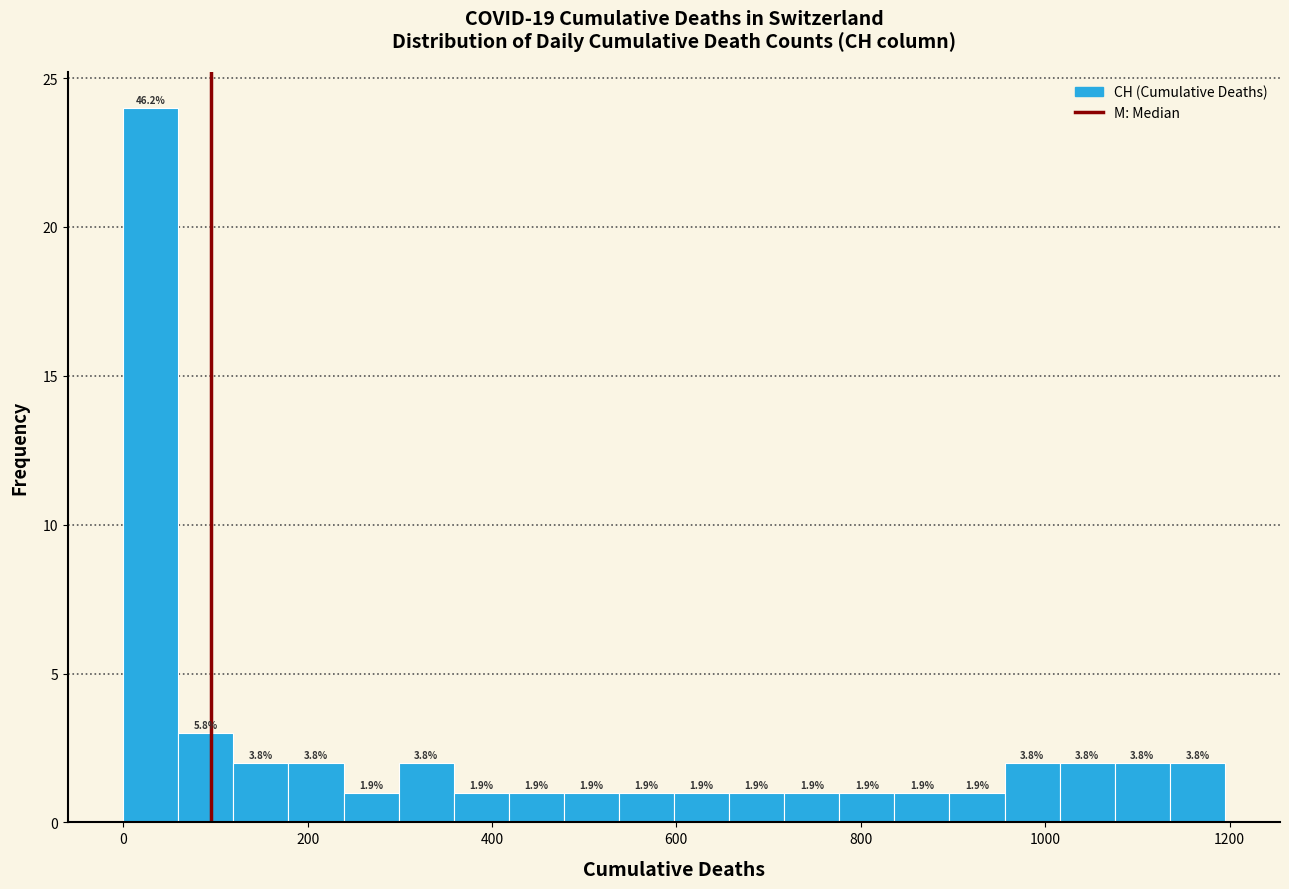

Around what value on the x-axis is the tallest bar? Give the approximate position of its centre, as read against the axis.

20